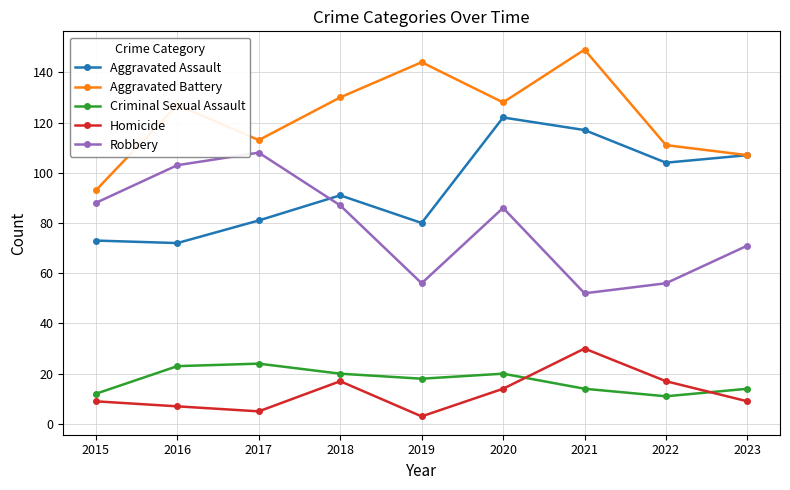

At 2019, list the series in order from smallest to largest.

Homicide, Criminal Sexual Assault, Robbery, Aggravated Assault, Aggravated Battery